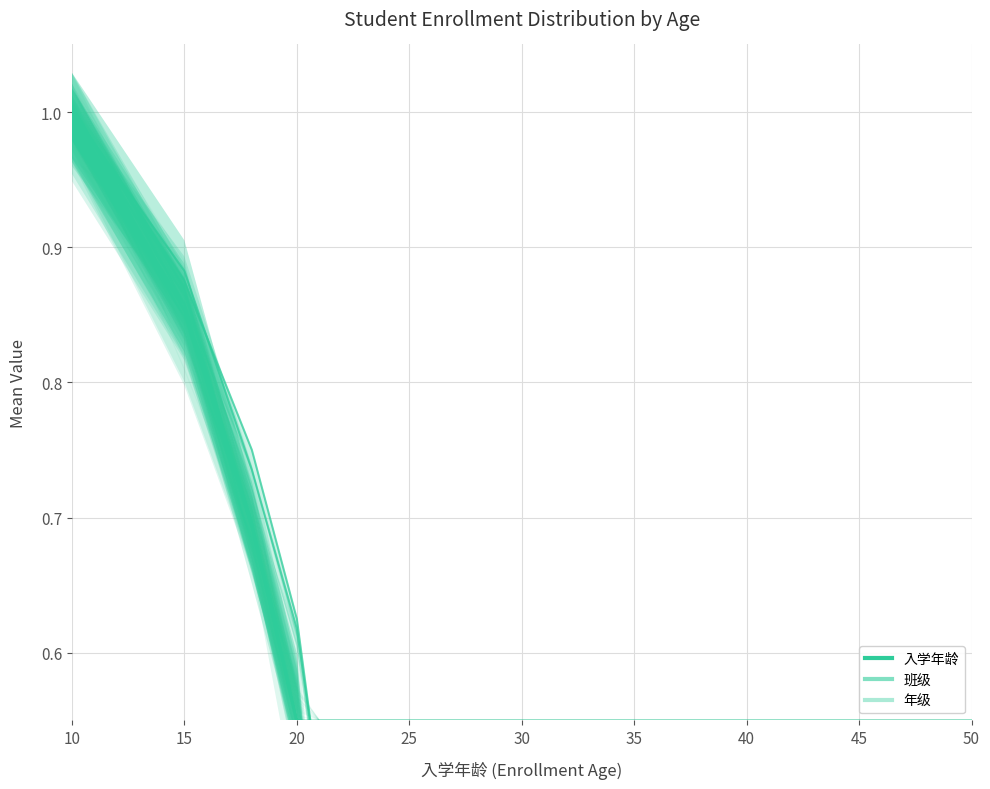

Does the chart display data point markers on the line(s)?

No